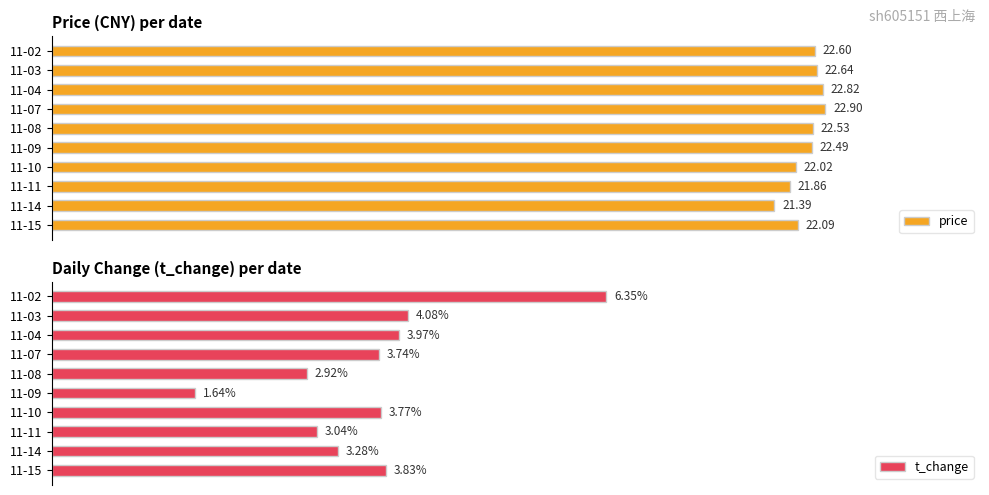

What is the difference between the price values at 11-10 and 11-15?

0.3